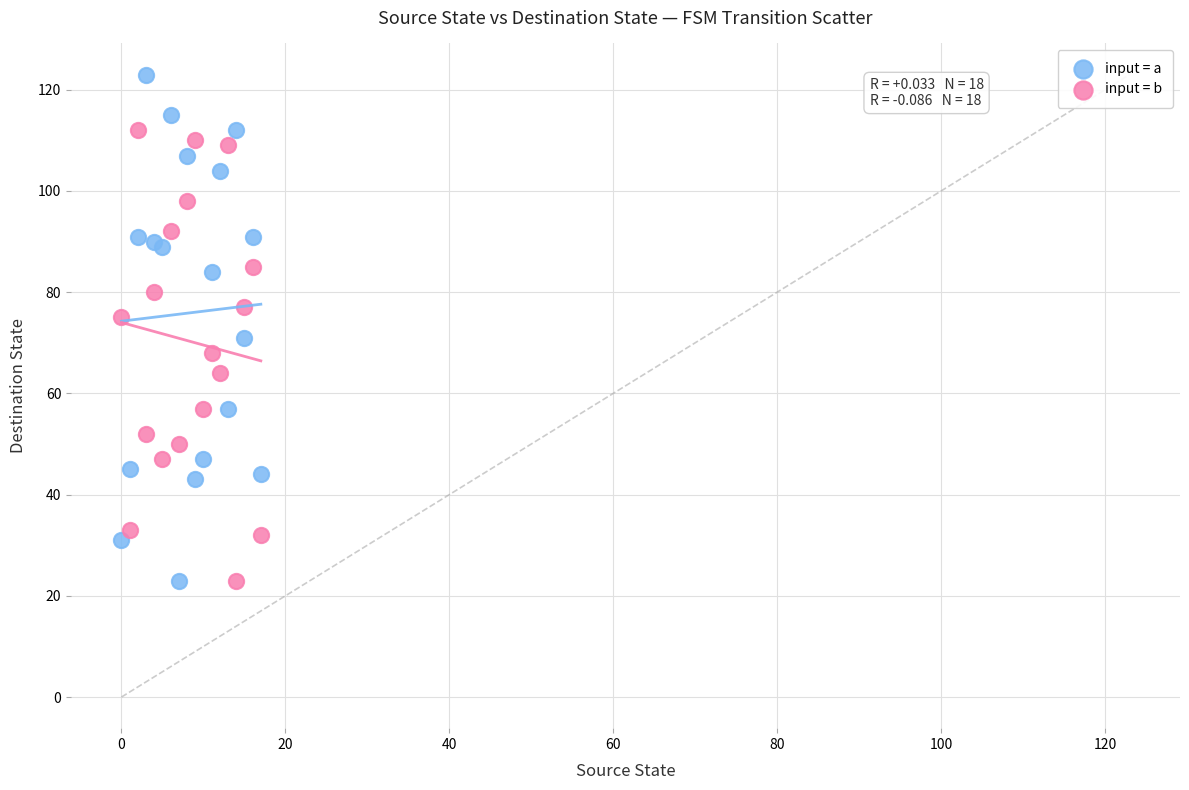

Which series reaches the maximum Y coordinate?

input = a